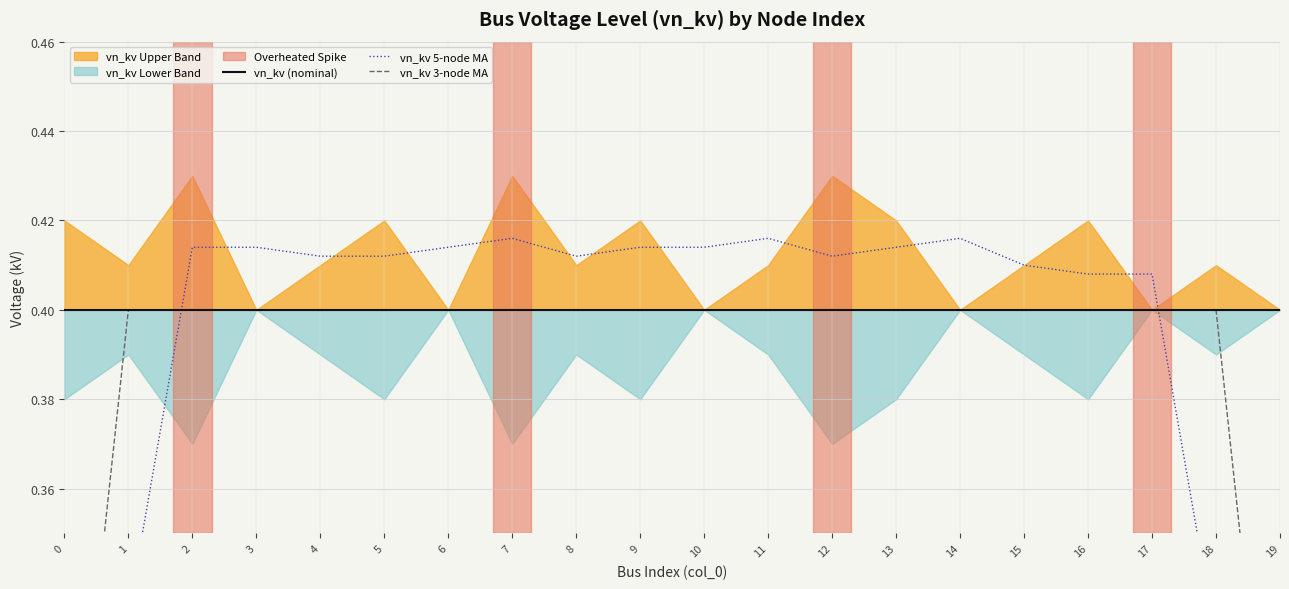

Is the value of vn_kv 5-node MA at 7 greater than the value of vn_kv 3-node MA at 10?

Yes